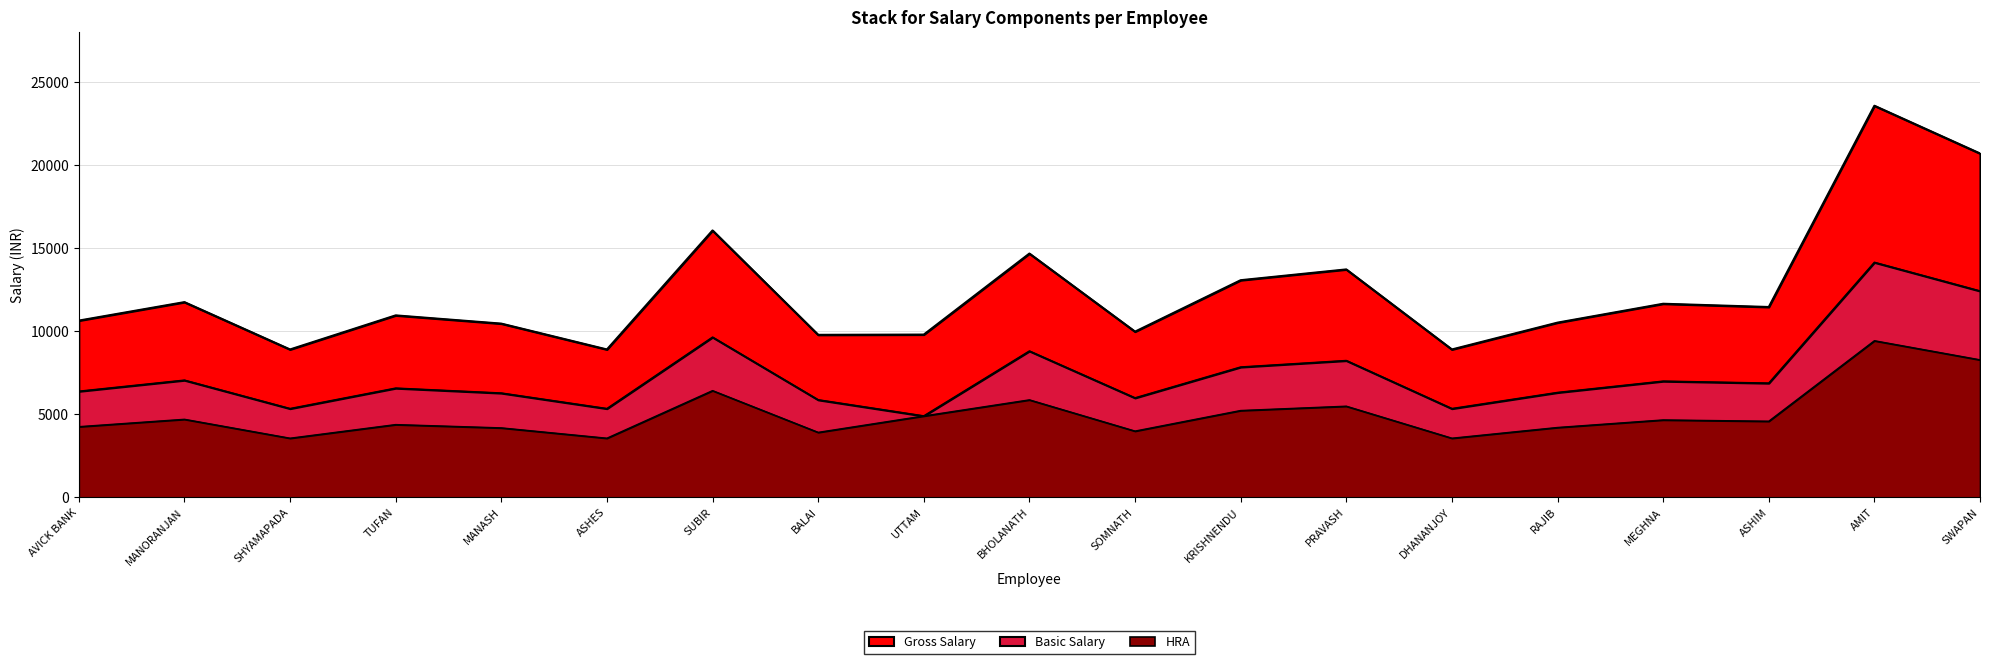

True or false: Basic Salary and HRA intersect in this chart.

False